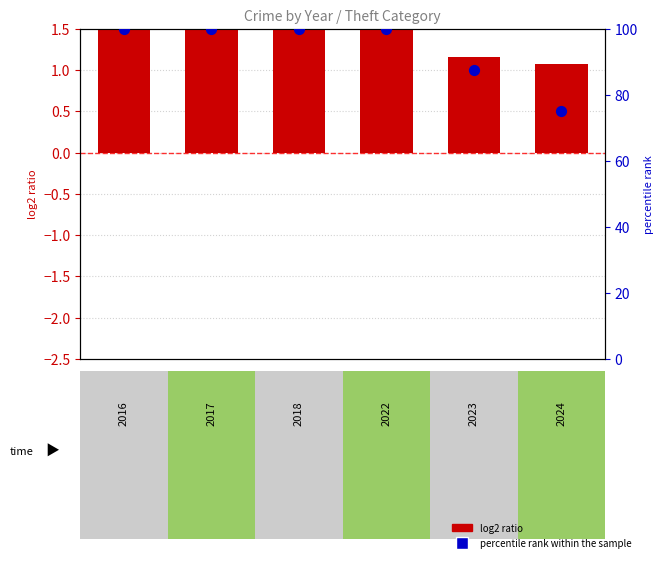

What are all the series names shown in the legend?

log2 ratio, percentile rank within the sample